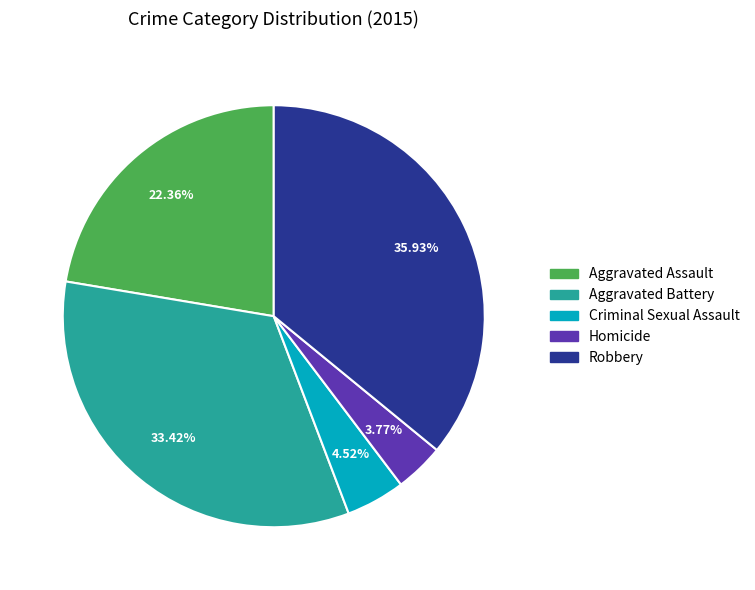

To the nearest percent, what is the difference between the Homicide and Criminal Sexual Assault slice percentages?

1%